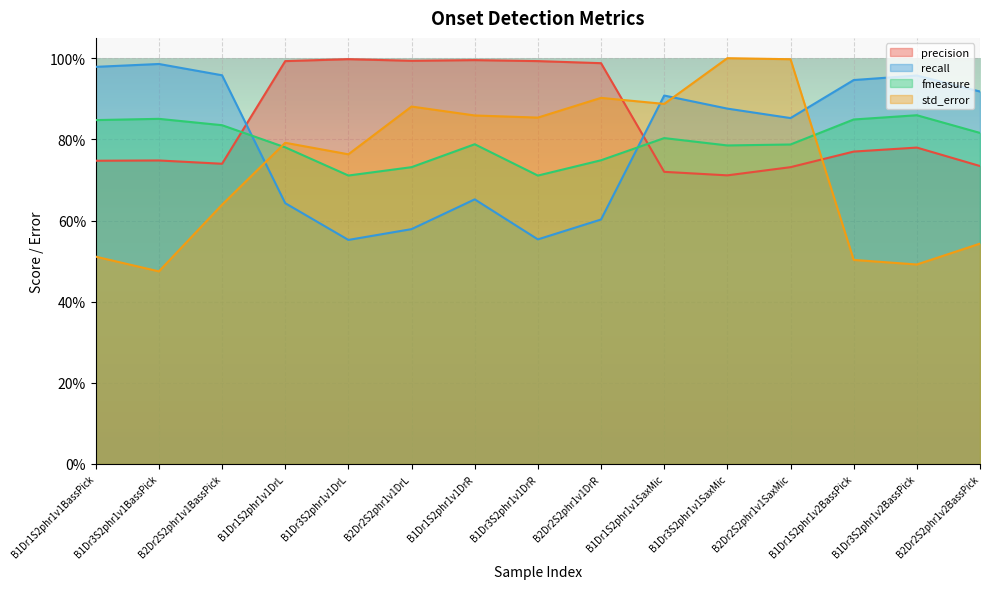

What is the difference between the highest and lowest values at B1Dr3S2phr1v1SaxMic?

0.3